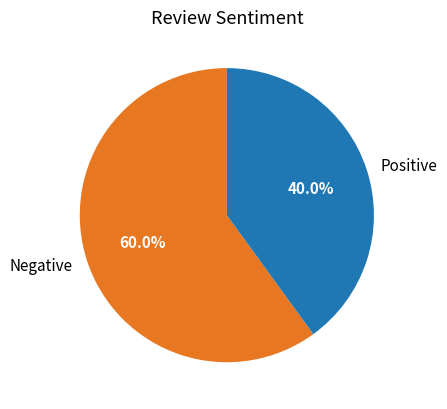

To the nearest percent, what is the difference between the largest and smallest slice percentages?

20%